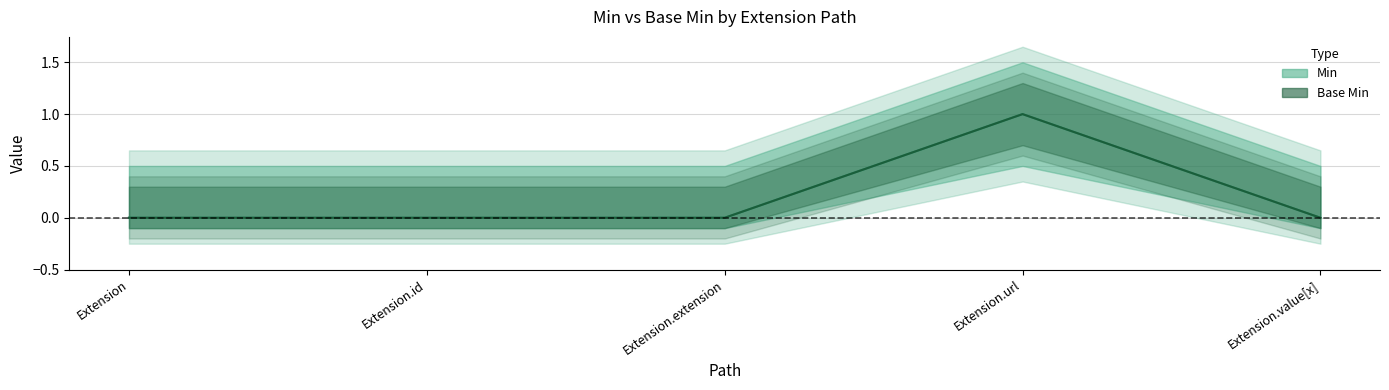

What position from the left is Extension.url?

4